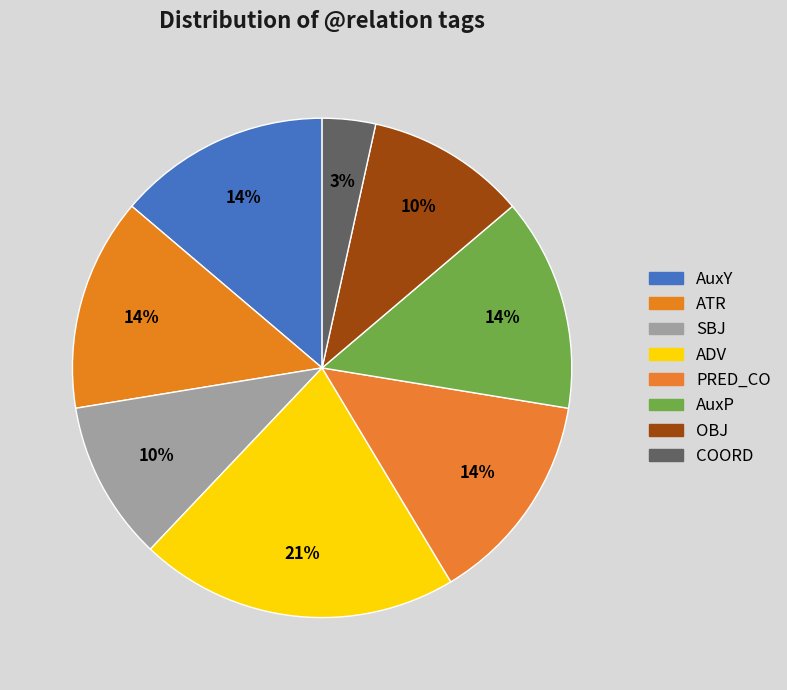

Count the number of slices in the pie.

8